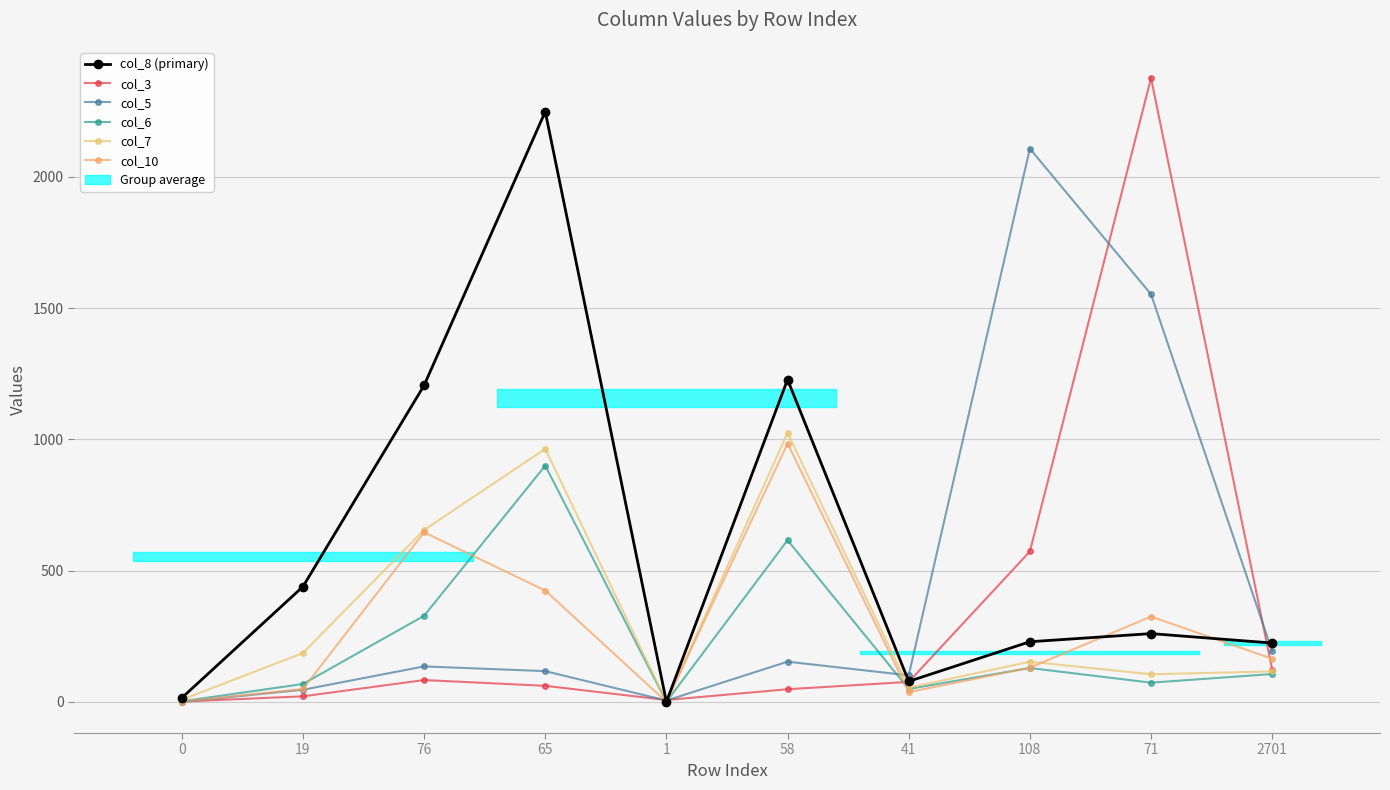

What is the difference between the maximum and second lowest values in the col_5 series?

2103